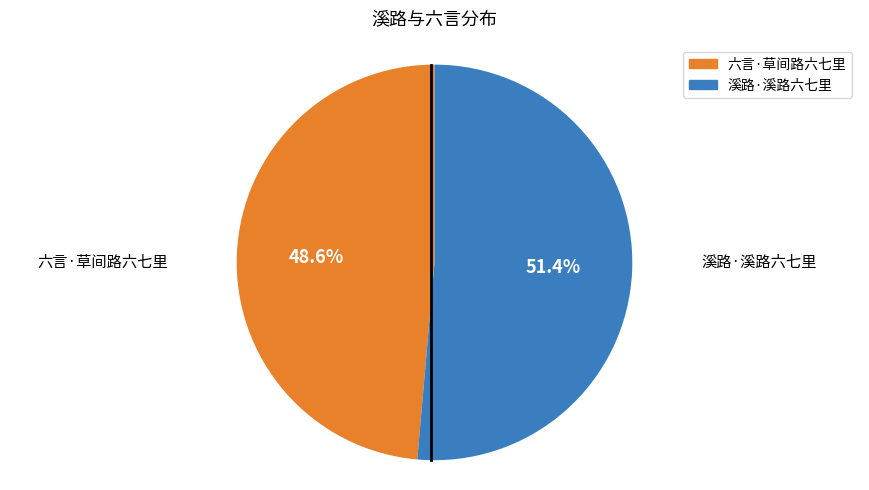

What portion of the pie excludes 溪路·溪路六七里?

48.6%